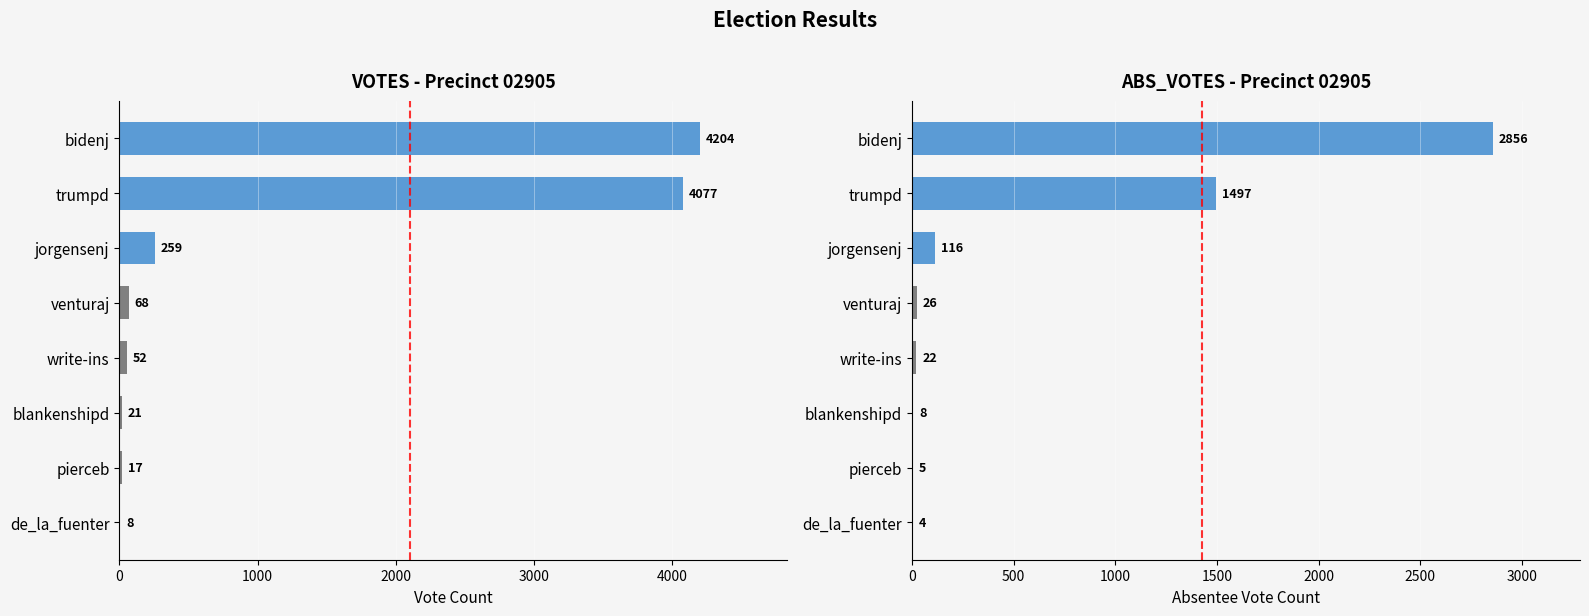

How many bars are there in total?

16